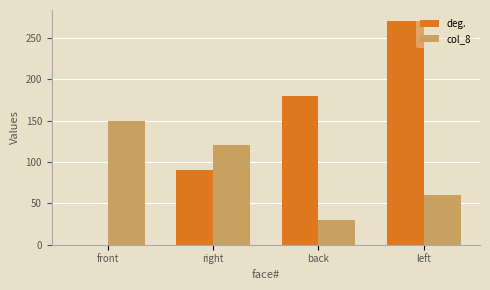

Is the value of col_8 at left greater than the value of deg. at front?

Yes